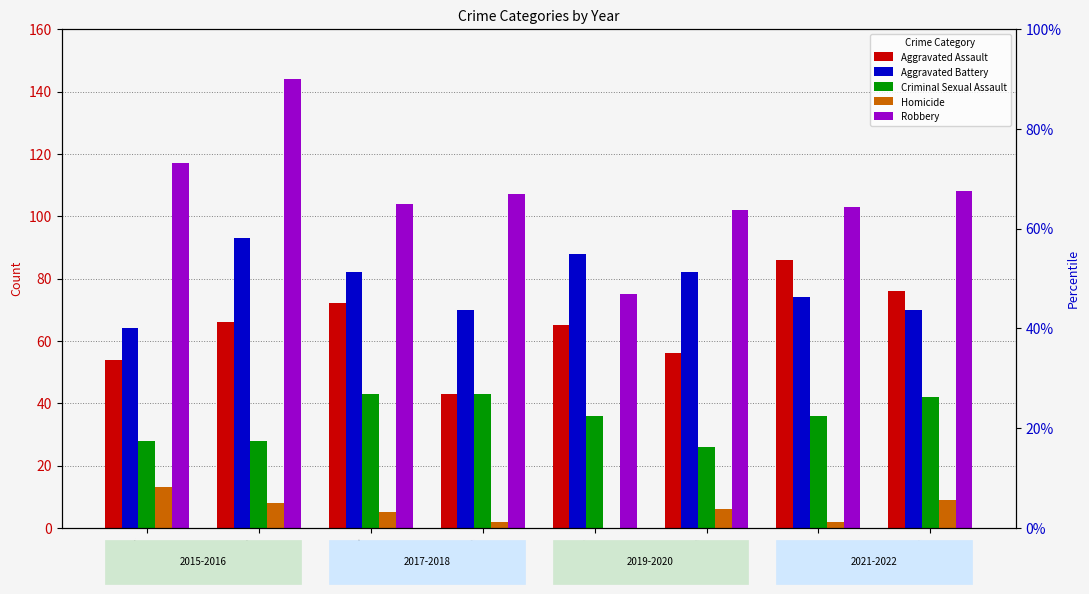

True or false: Robbery has a value of 47 at 2015.

False